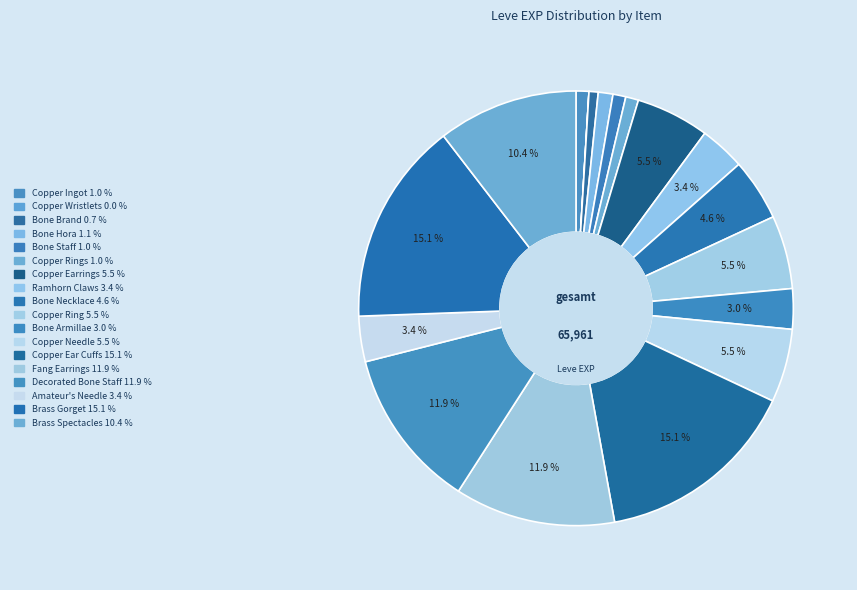

Is there any slice that represents more than half of the pie?

No